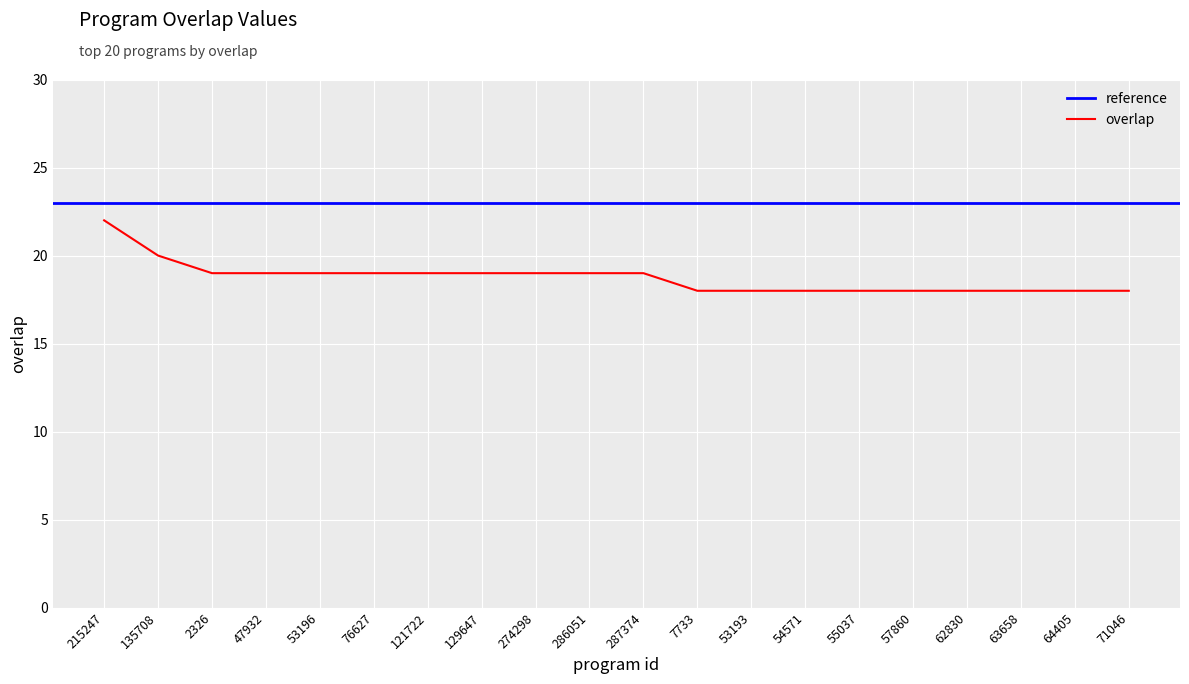

Where is the data nearest to the value 20?

135708